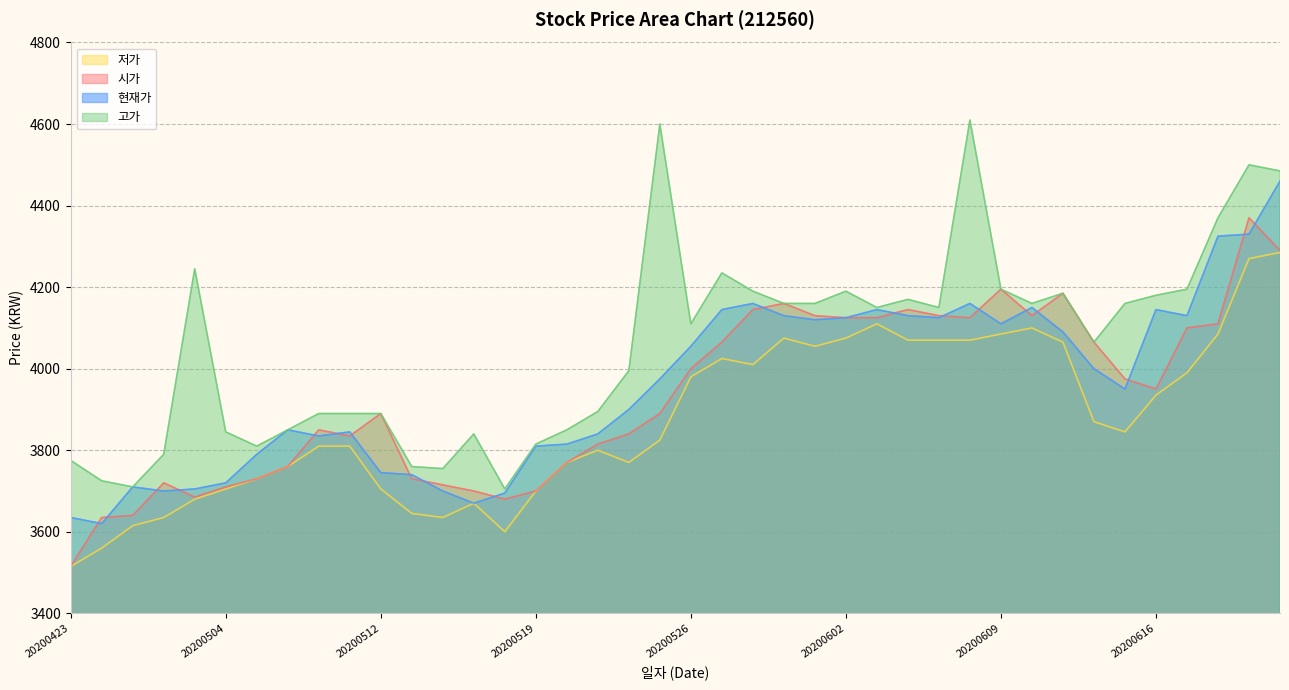

How many interior local valleys does the 시가 series have?

6